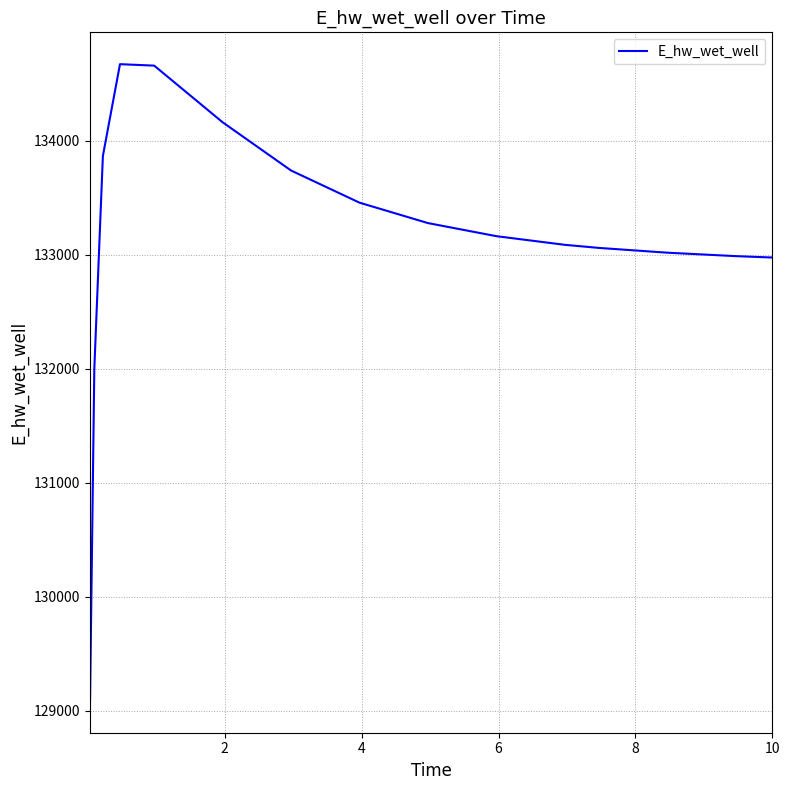

What is the difference between the maximum and minimum values?

5584.7